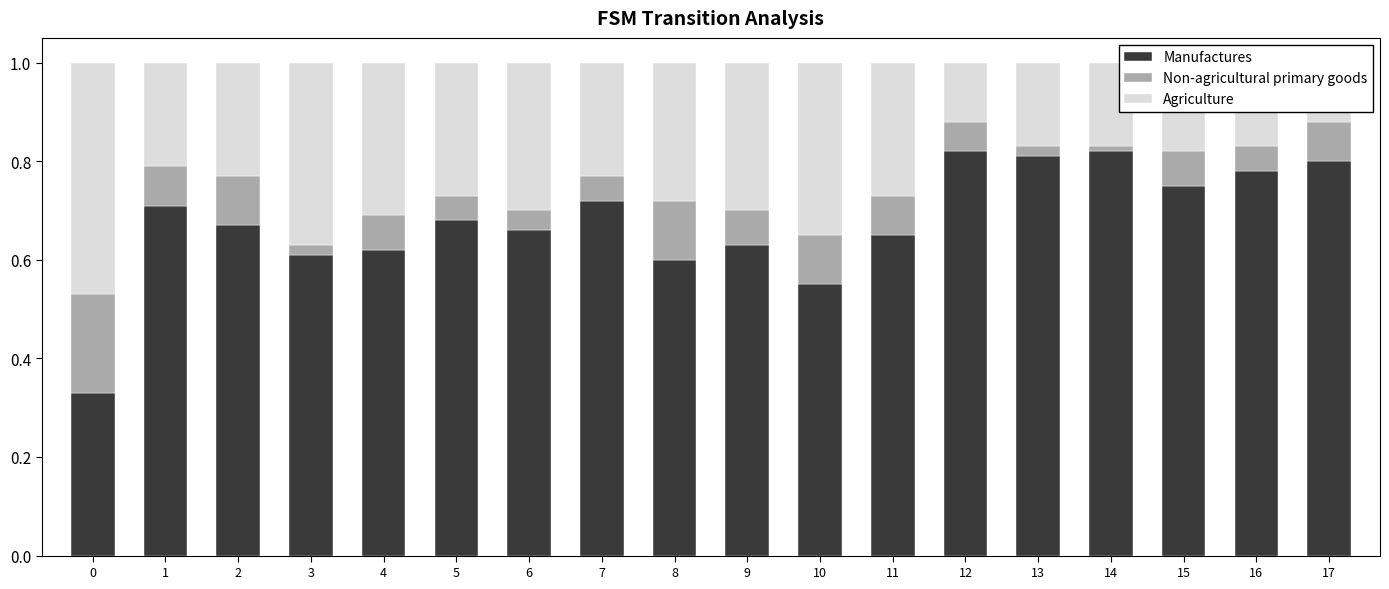

What is the greatest value displayed?

0.8